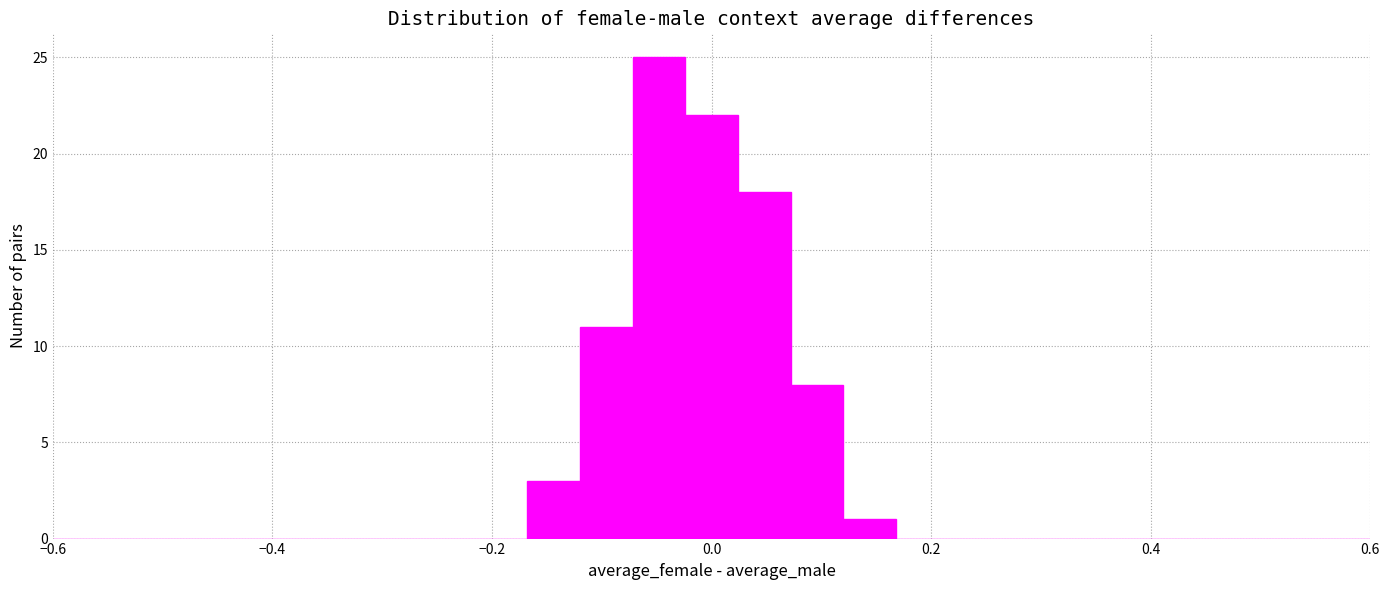

Read against the x-axis, roughly where is the centre of the tallest bar?

-0.04